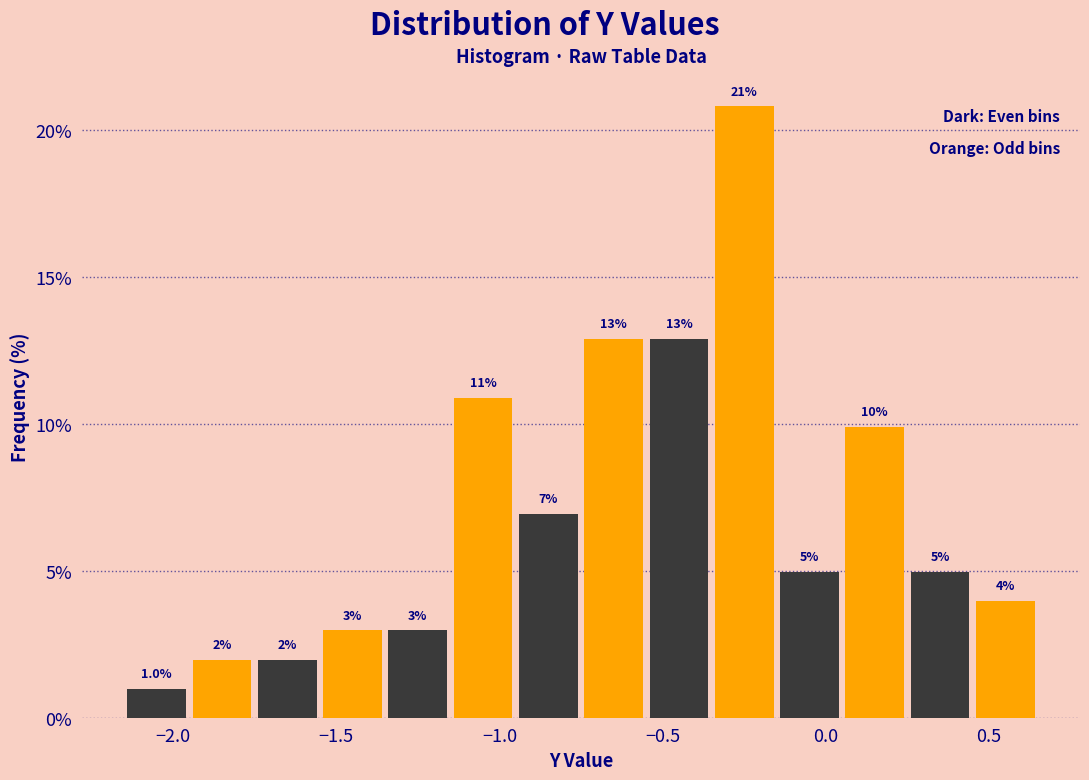

Which range on the x-axis has the tallest bar?

-0.35 to -0.15